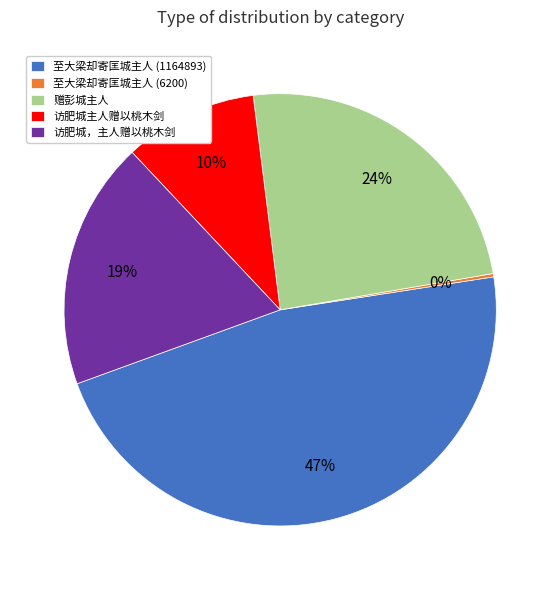

What is the largest slice in the pie chart?

至大梁却寄匡城主人 (1164893)